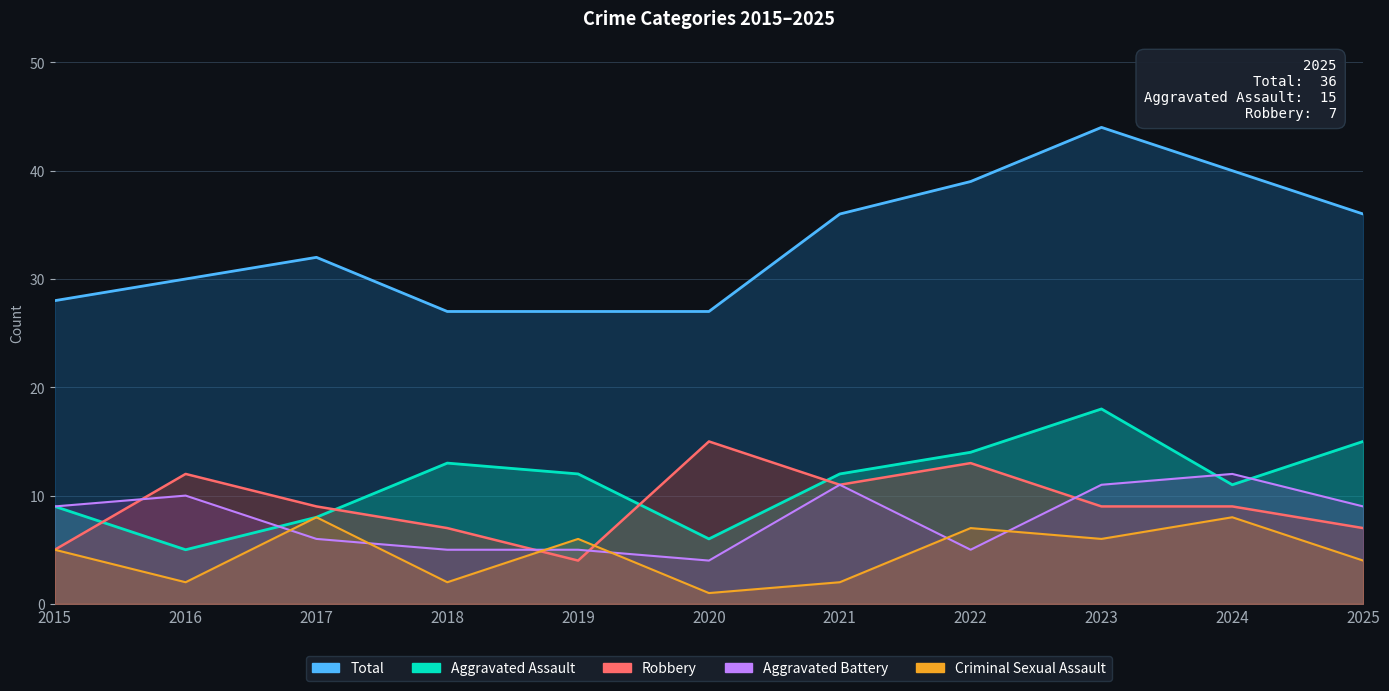

Does the chart have visible grid lines?

Yes